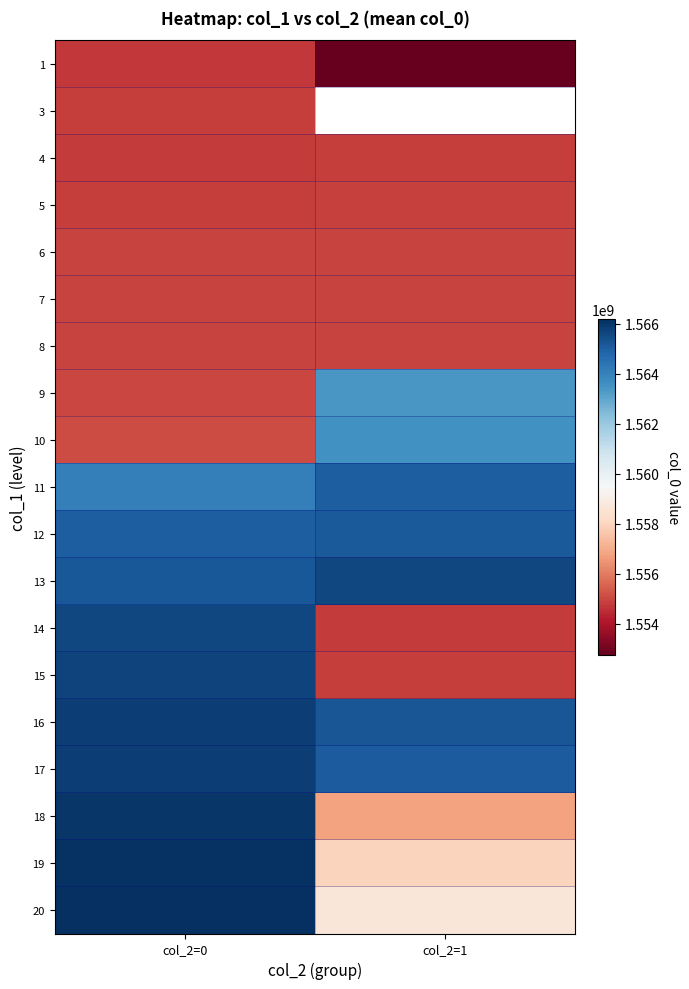

What is the sum of the 17 values at col_2=0 and col_2=1?

3130865446.0